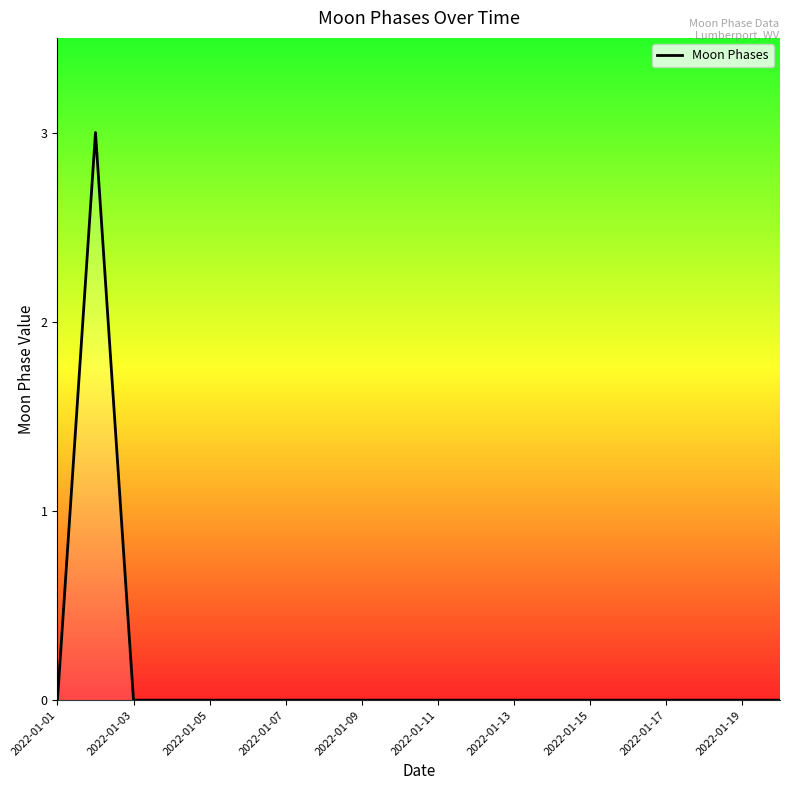

Count the number of data series in this chart.

1